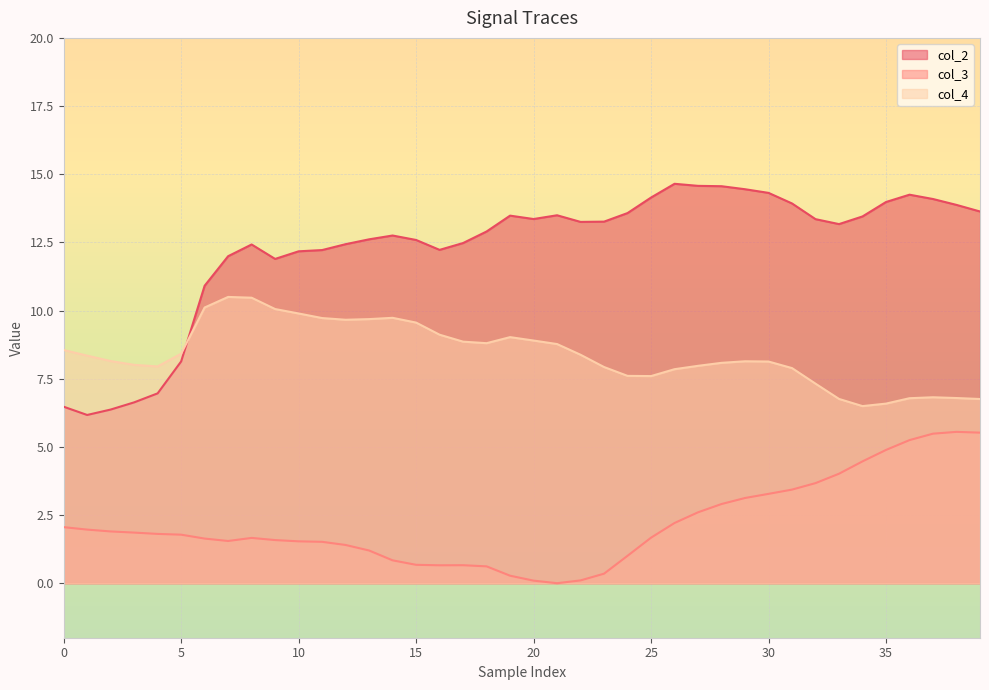

Is it true that col_4 equals 14.2 at 30?

False